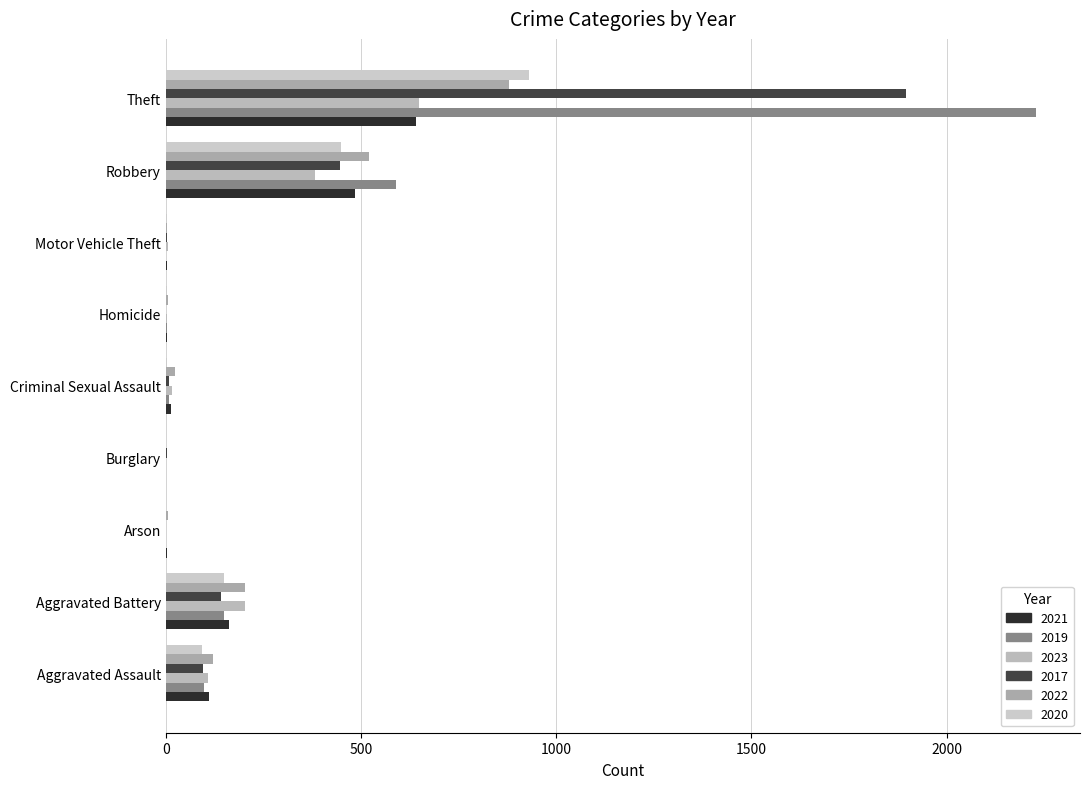

At which category is the sum across all series the highest?

Theft